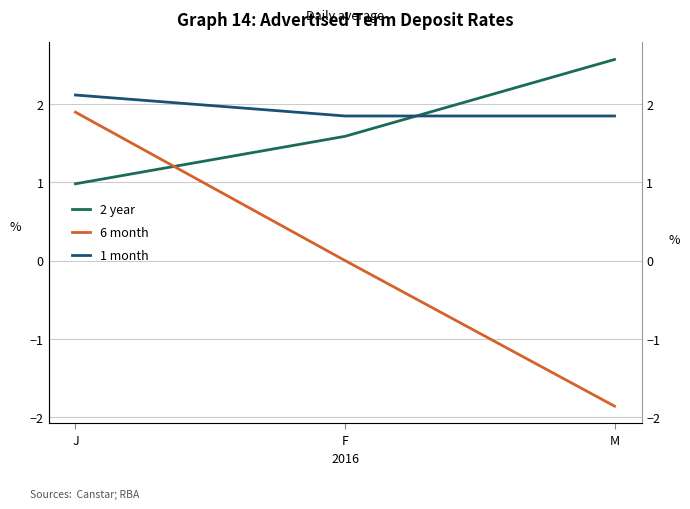

At which category is the sum across all series the highest?

J